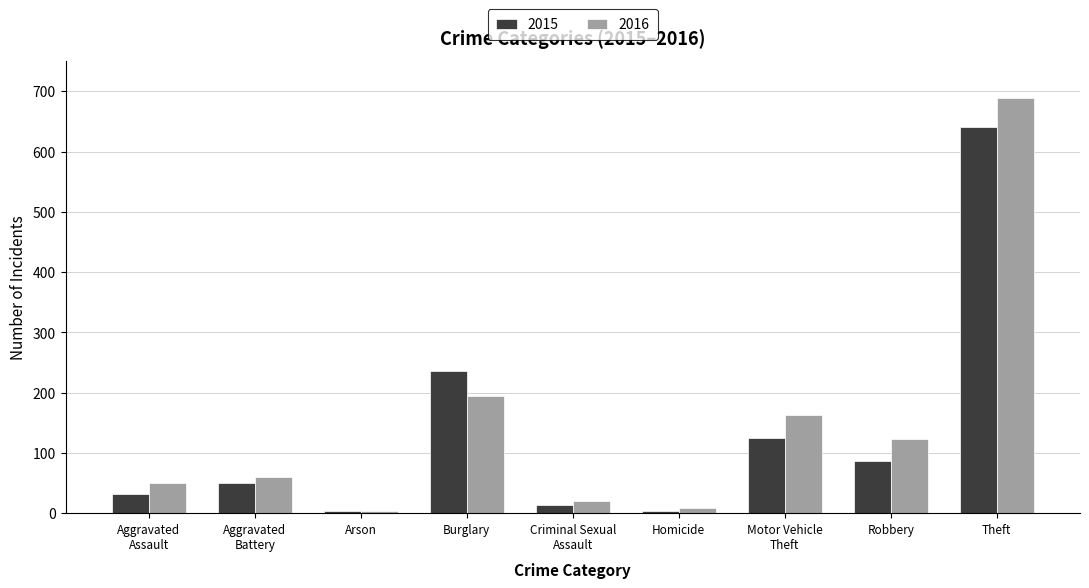

What is the sum of the 2015 values at Homicide and Robbery?

91